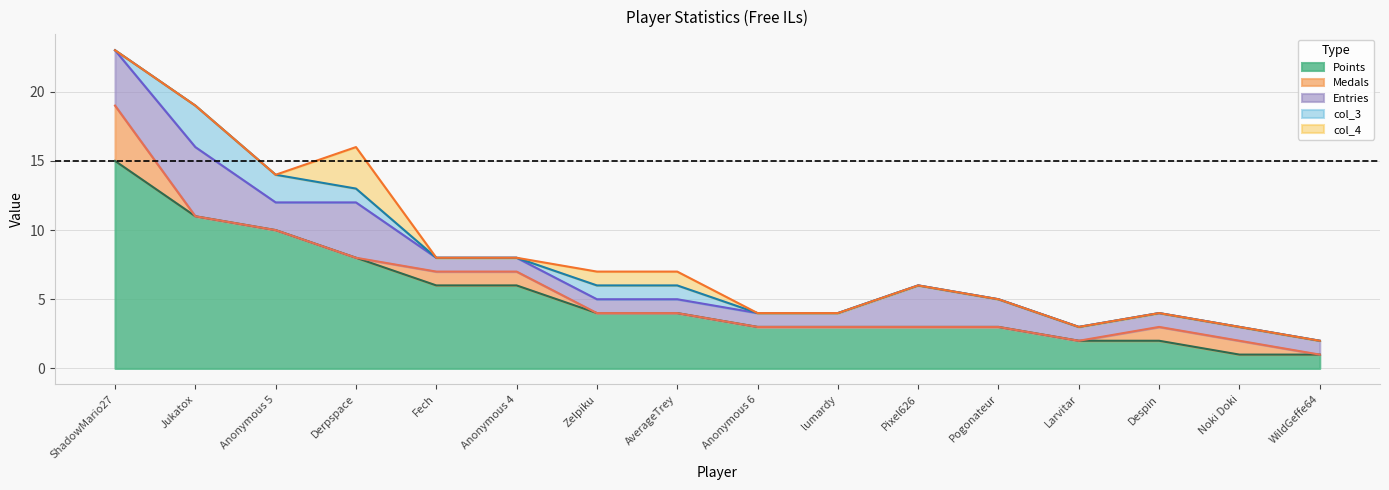

Reading right to left, transcribe all the data shown in this chart.

Points: 1	1	2	2	3	3	3	3	4	4	6	6	8	10	11	15
Medals: 0	1	1	0	0	0	0	0	0	0	1	1	0	0	0	4
Entries: 1	1	1	1	2	3	1	1	1	1	1	1	4	2	5	4
col_3: 0	0	0	0	0	0	0	0	1	1	0	0	1	2	3	0
col_4: 0	0	0	0	0	0	0	0	1	1	0	0	3	0	0	0